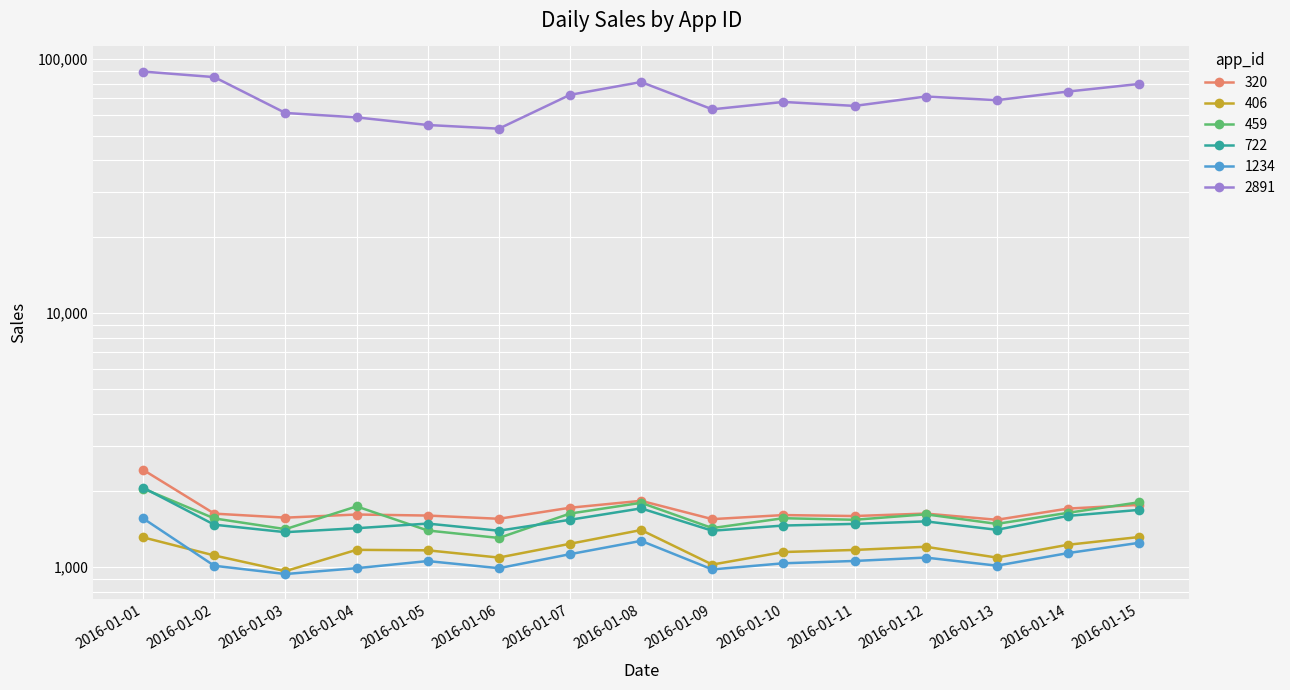

True or false: 406 and 320 cross at least once.

False